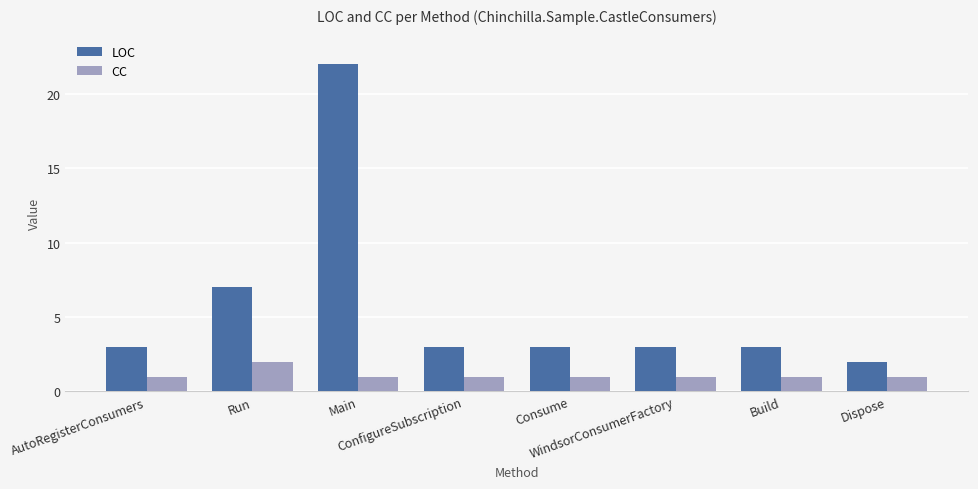

What is the difference between the CC values at Main and Run?

1